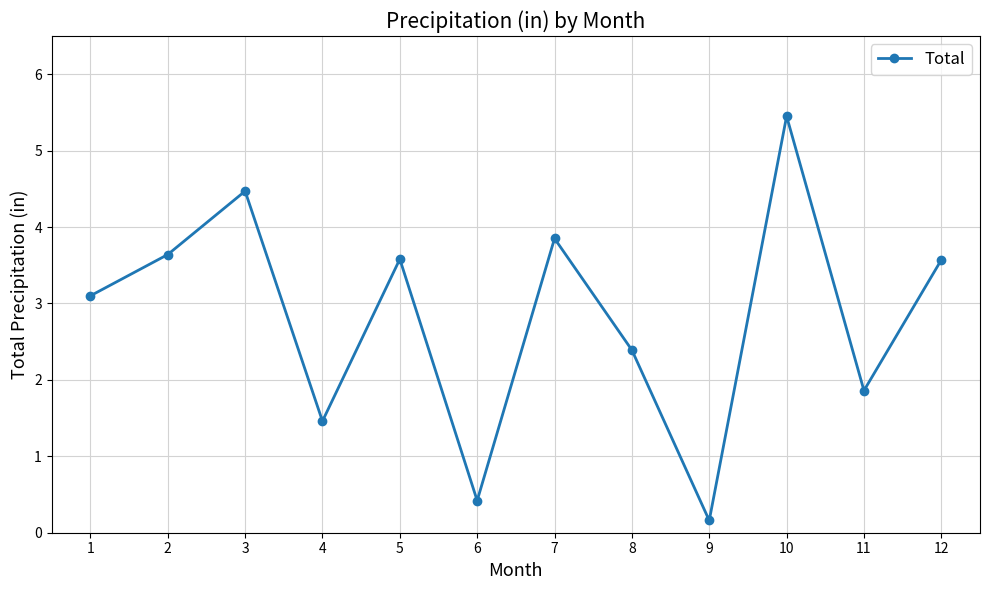

At which category does the data reach its first local valley?

4